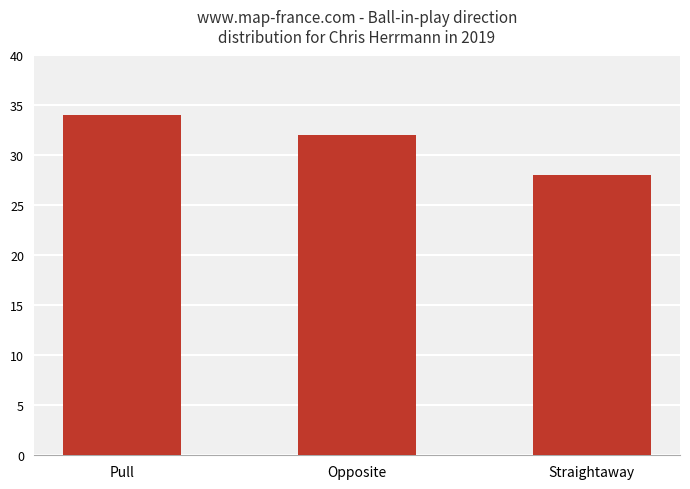

What is the smallest value displayed?

28